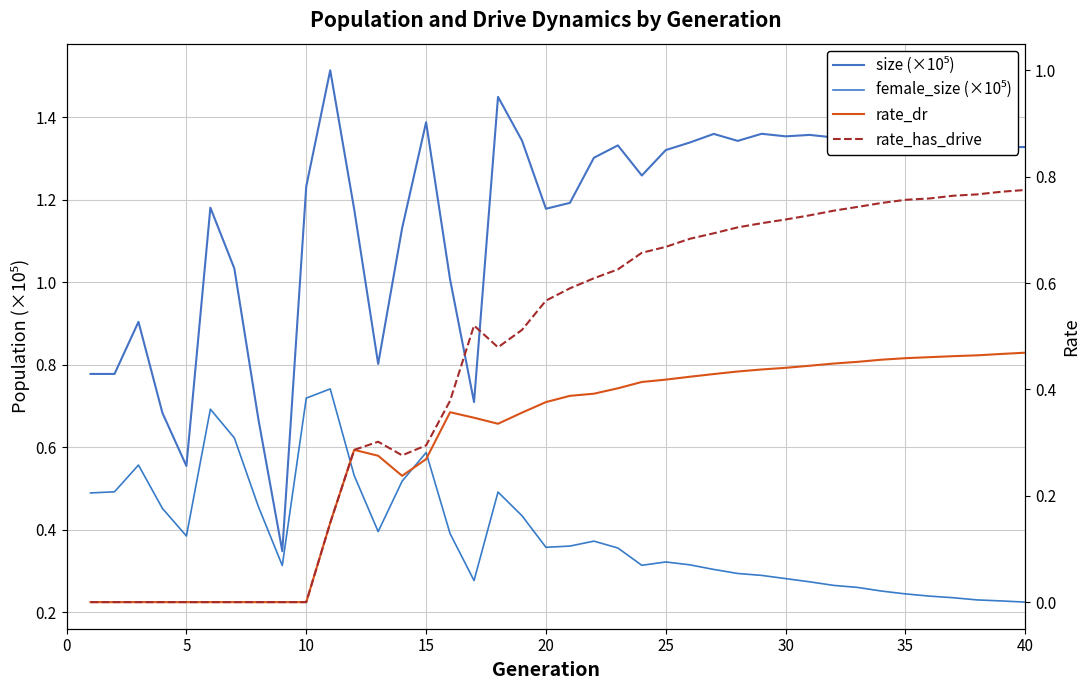

What is the difference between the maximum and minimum values in the size (×10⁵) series?

1.2